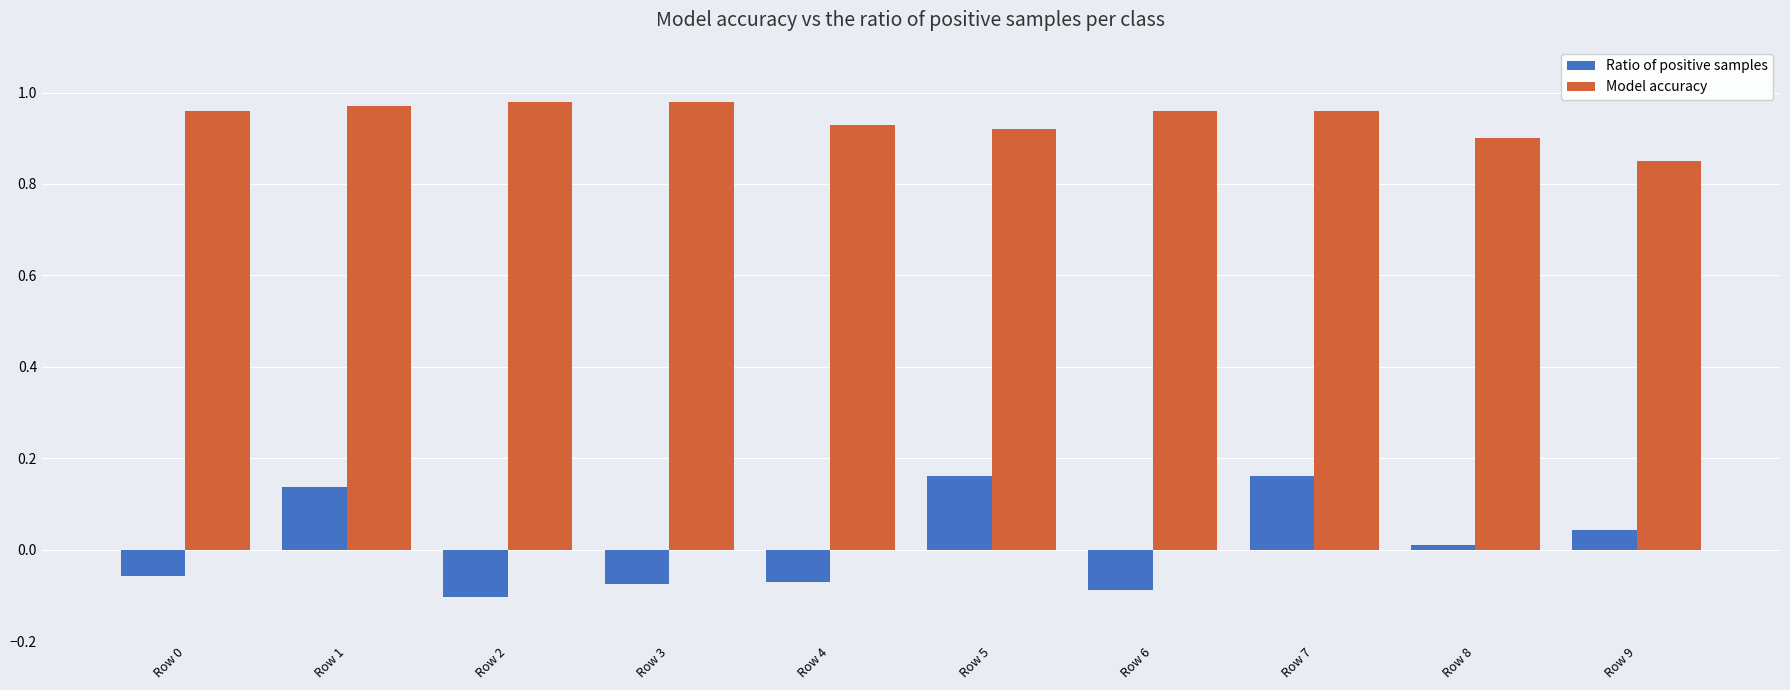

Which series has the widest spread of values?

Ratio of positive samples